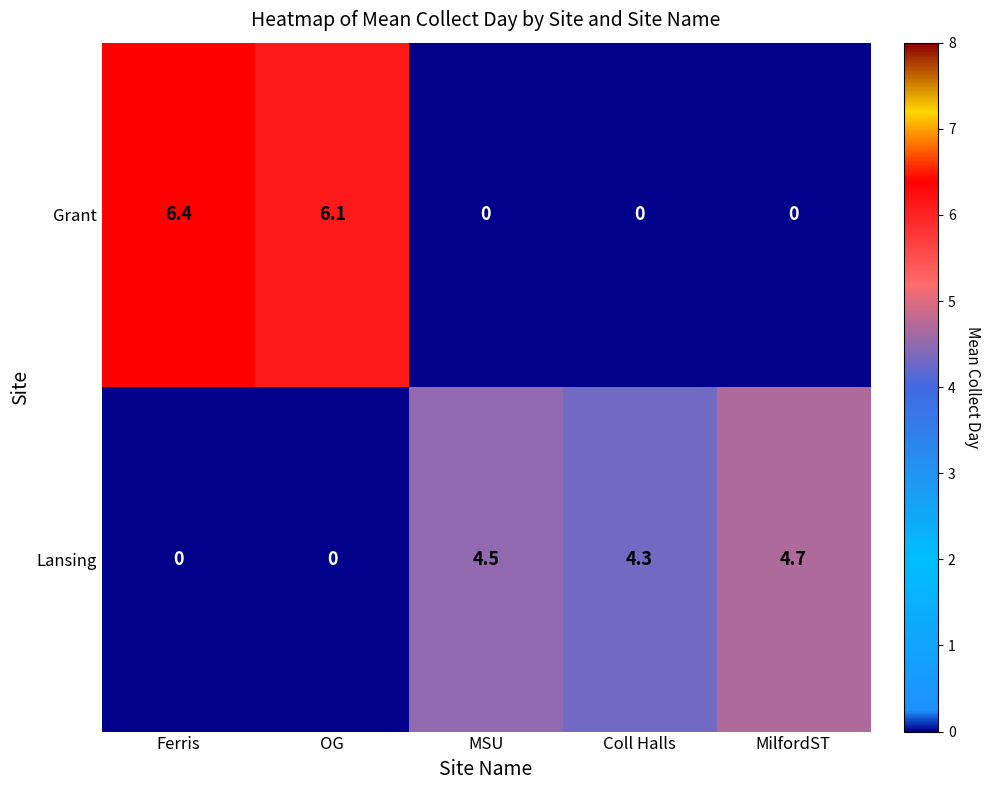

At which category is the sum across all series the highest?

Ferris